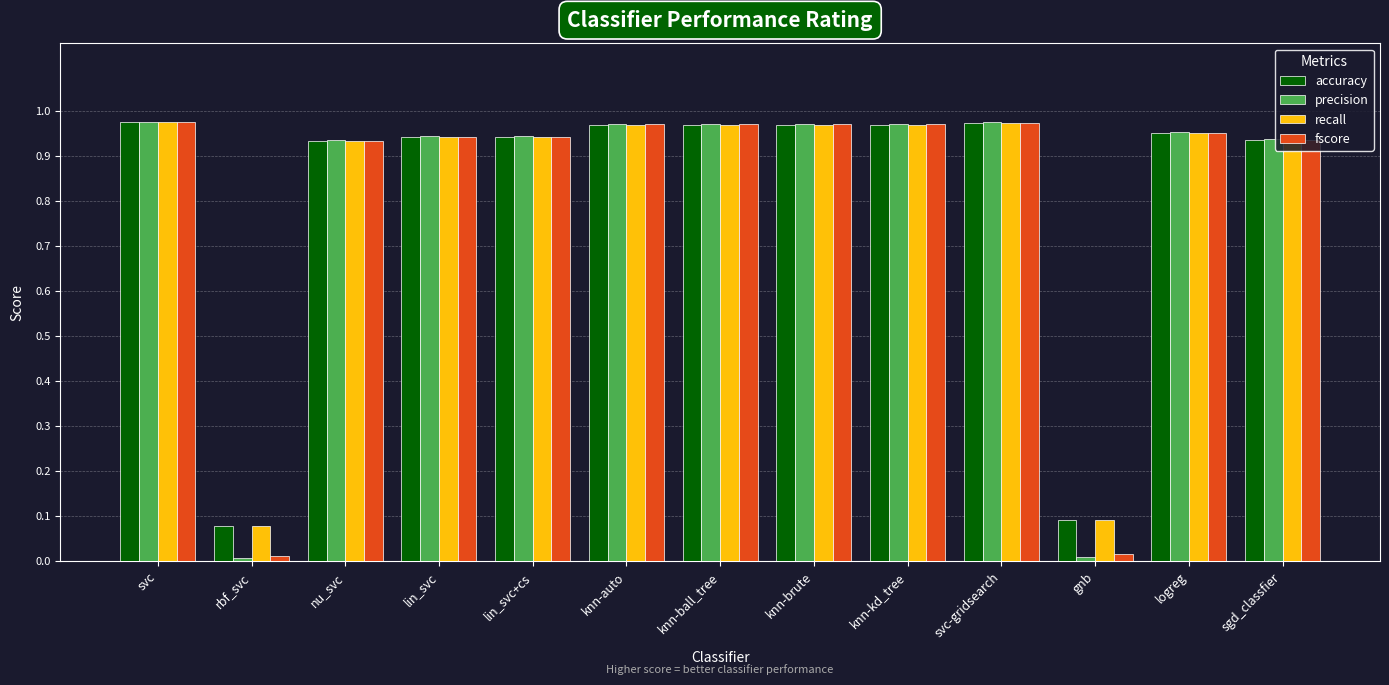

What is the label of the 9th bar from the left?

knn-kd_tree